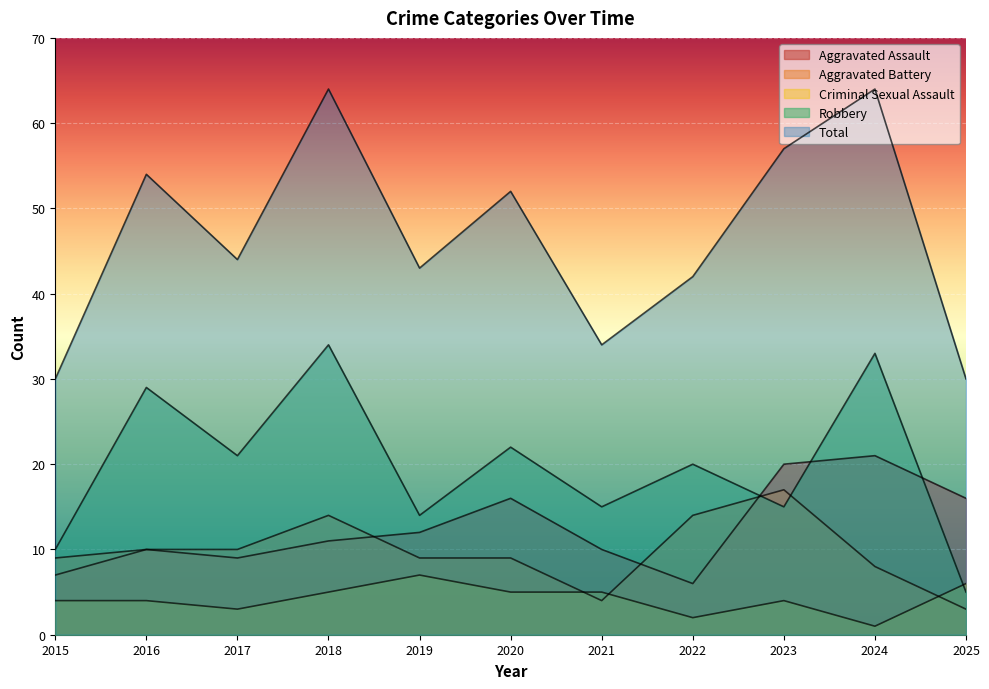

At which category is the sum across all series the highest?

2018